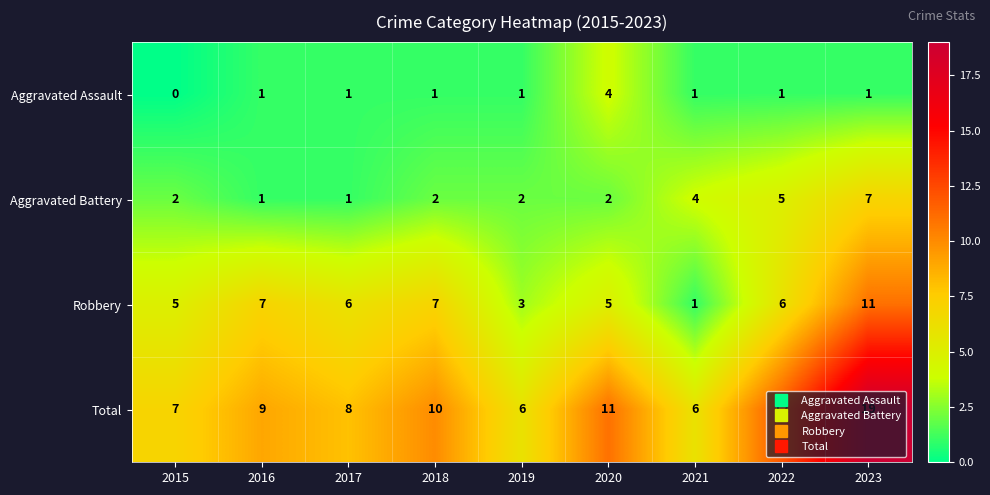

What is the spread (max minus min) of values at 2015?

7